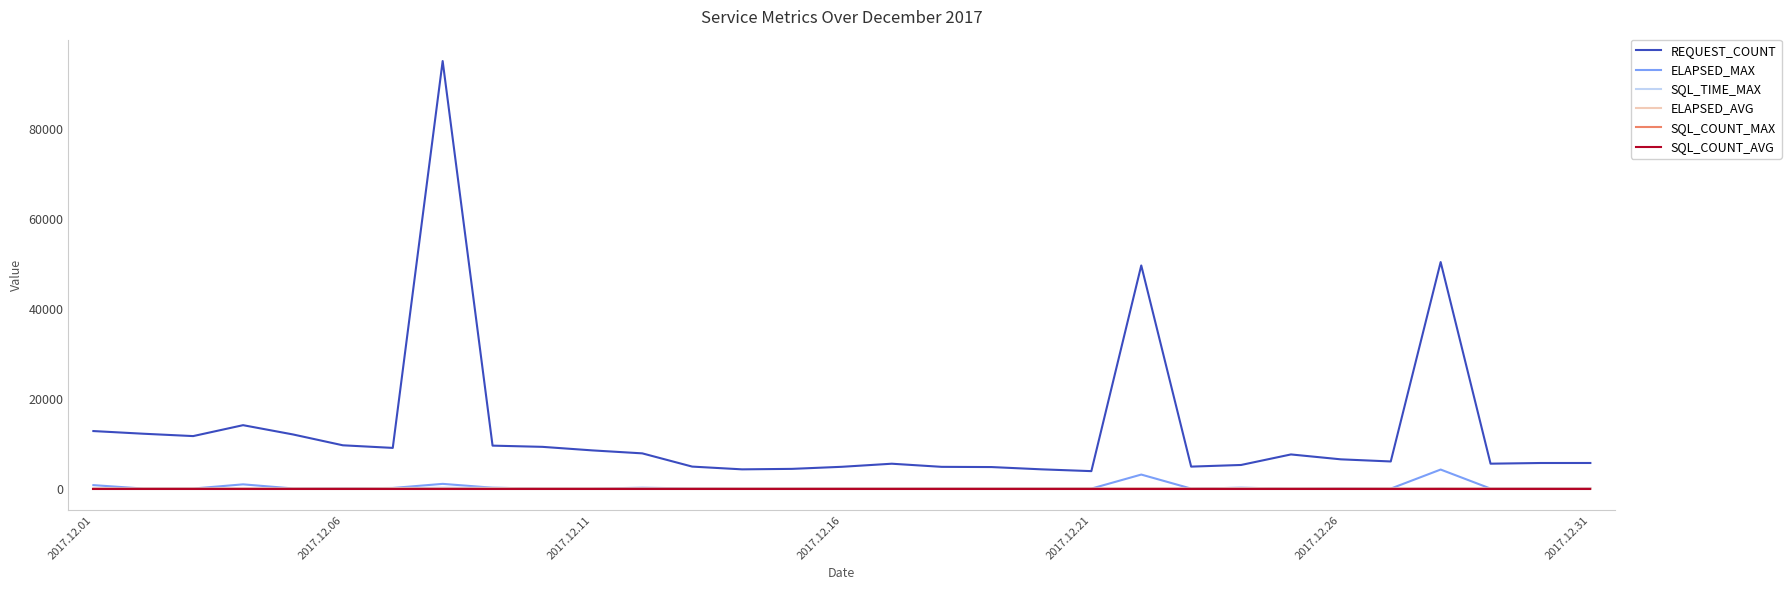

True or false: ELAPSED_MAX and REQUEST_COUNT intersect in this chart.

False